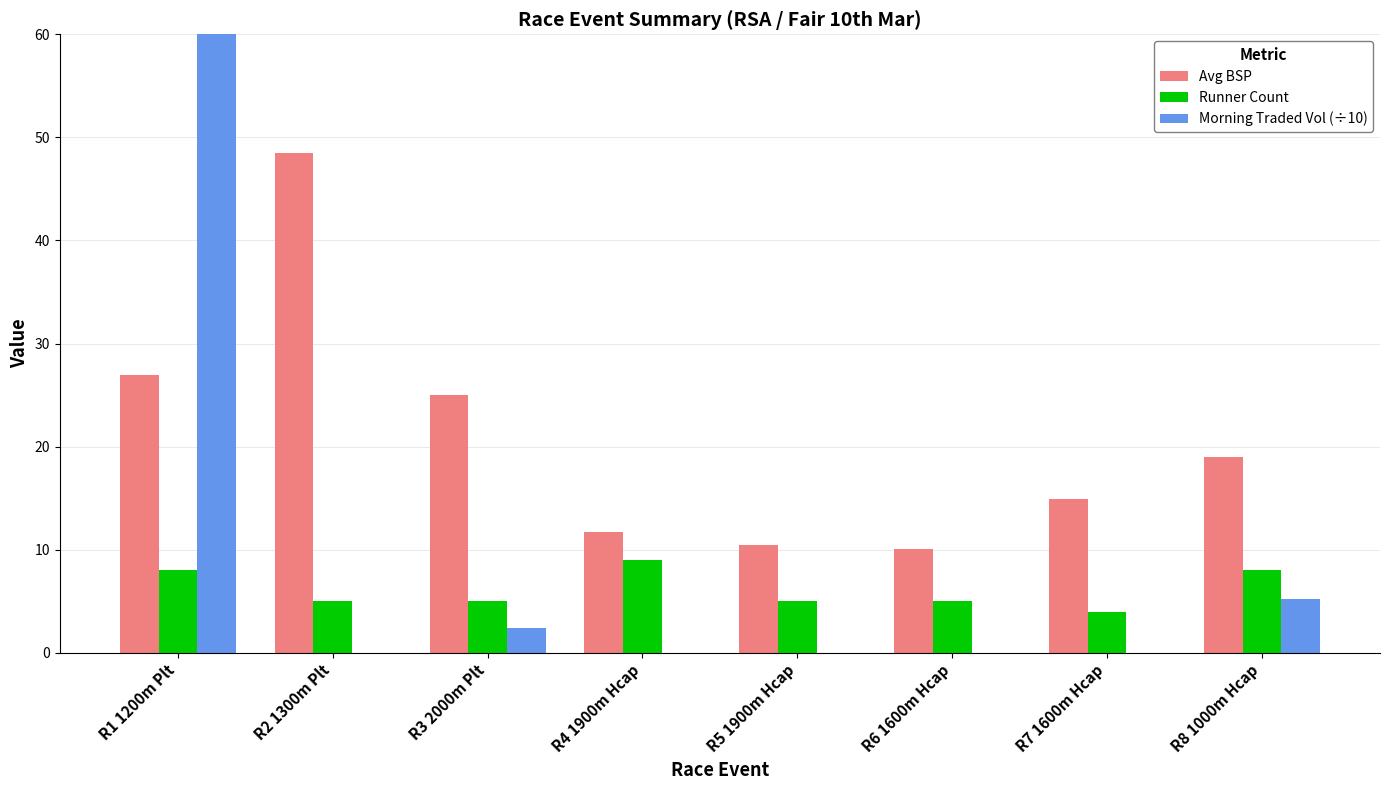

The Runner Count series shows 5.0 at R8 1000m Hcap. True or false?

False